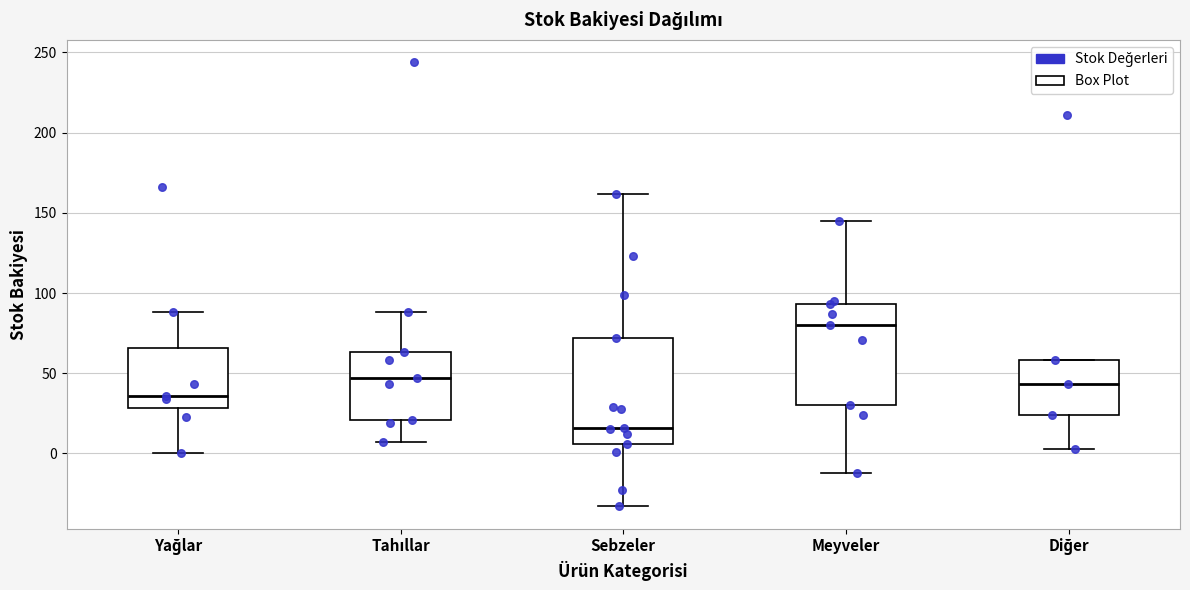

Which box has the highest median line?

Meyveler